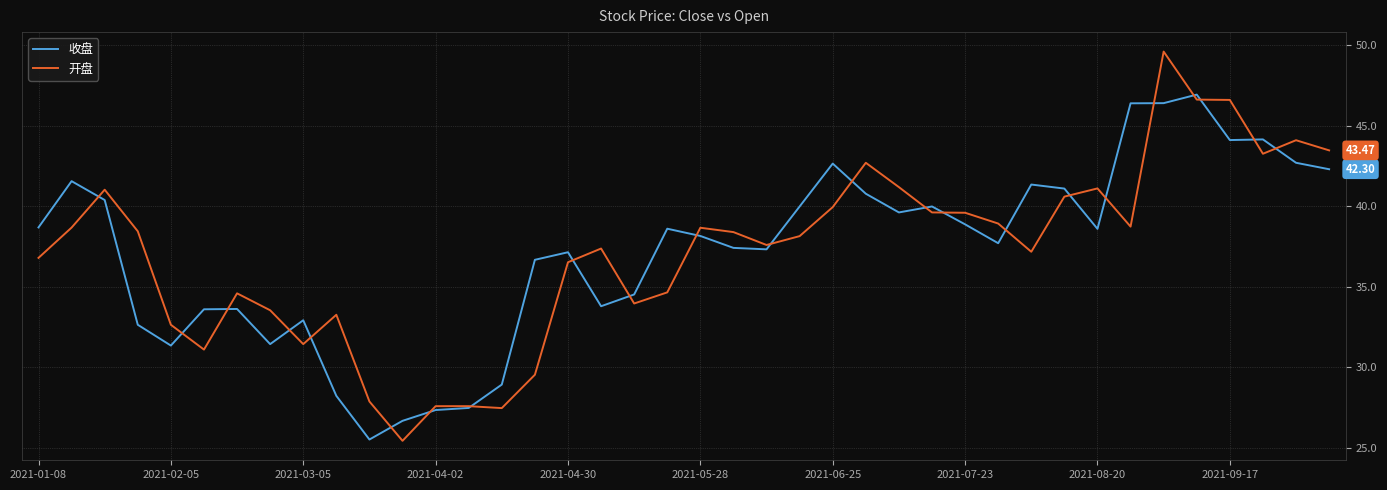

List the series in order of their peak value, highest first.

开盘, 收盘